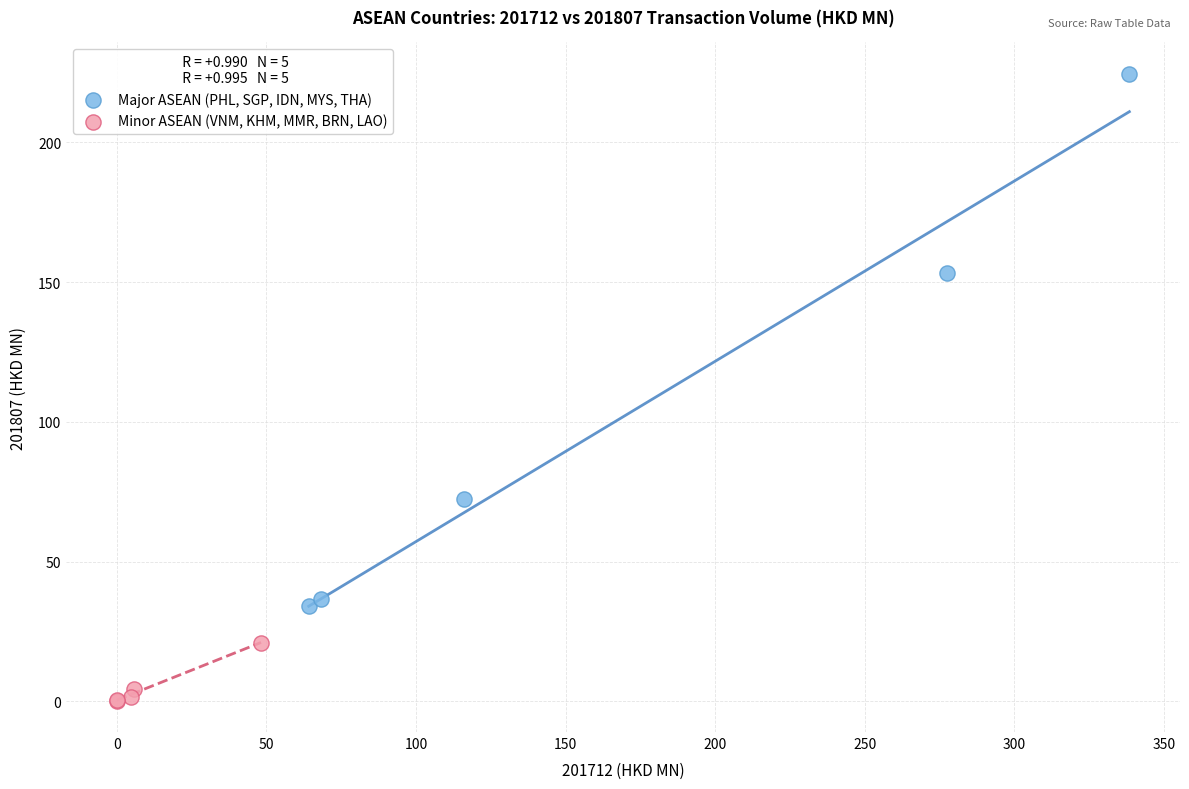

Which series has the widest spread of Y values?

Major ASEAN (PHL, SGP, IDN, MYS, THA)